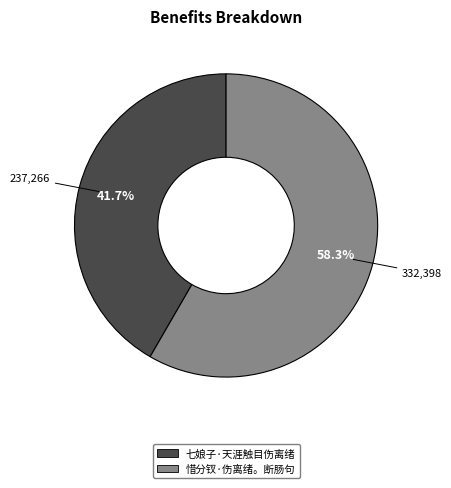

Is the sum of 七娘子·天涯触目伤离绪 and 惜分钗·伤离绪。断肠句 greater than half?

Yes